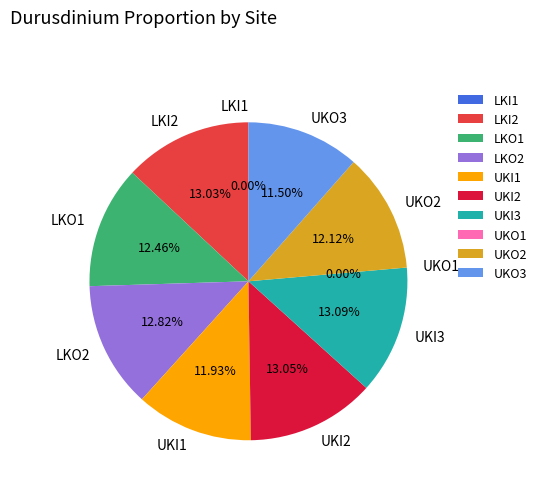

What is the smallest slice in the pie chart?

LKI1